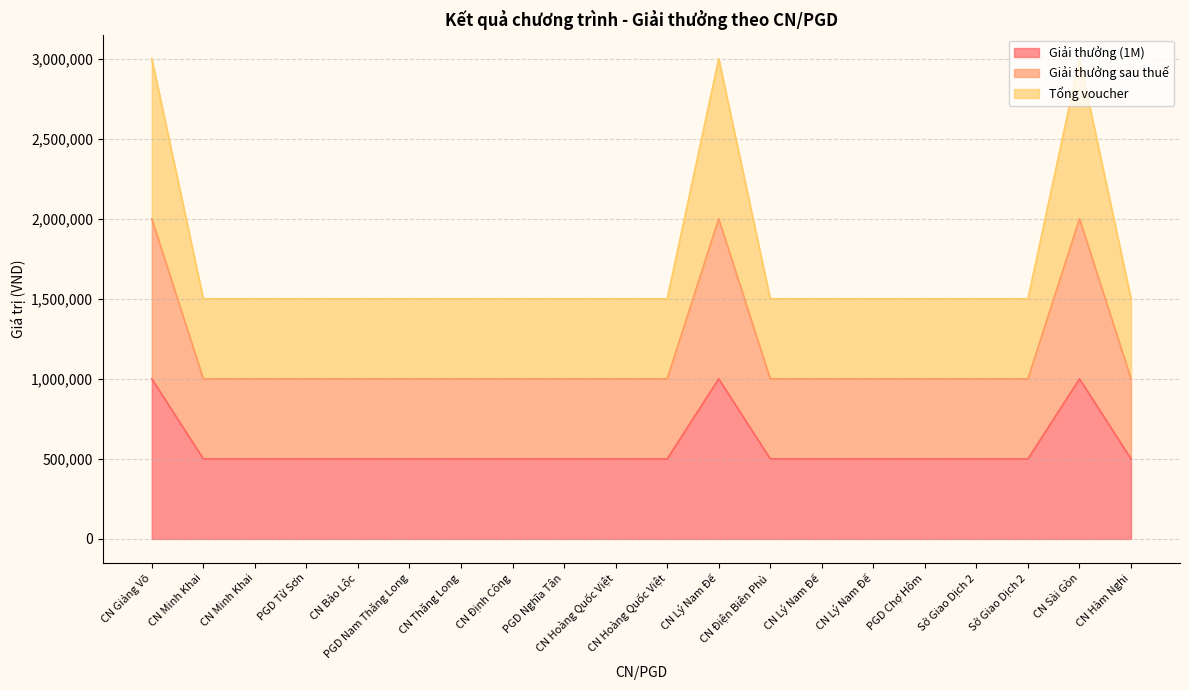

What is the sum of the Tổng voucher values at CN Hoàng Quốc Việt and CN Minh Khai?

3000000